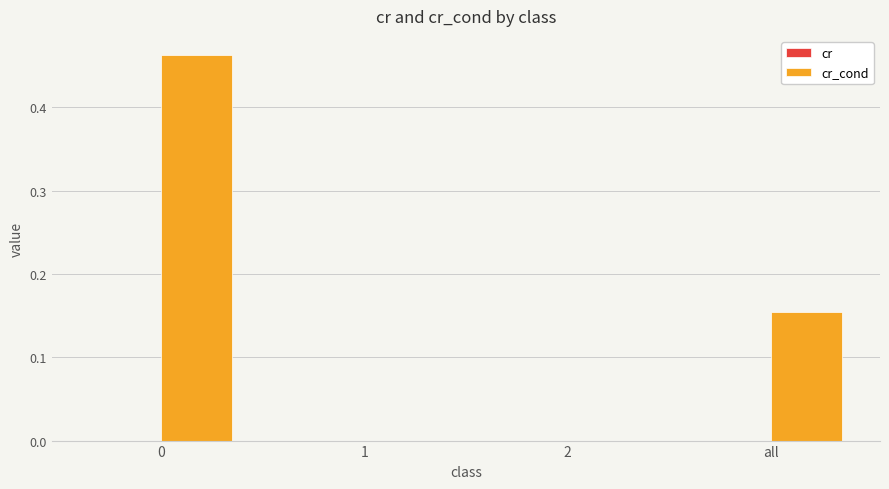

How many groups of bars are there?

4